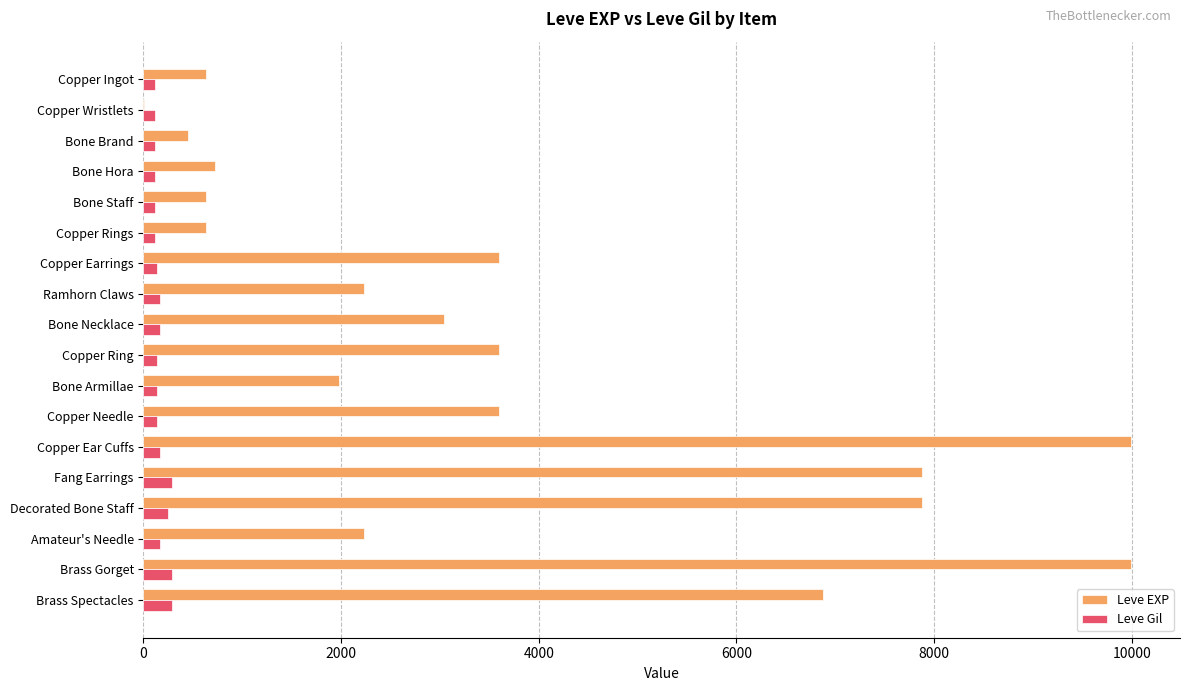

Which series has the largest total across all categories?

Leve EXP